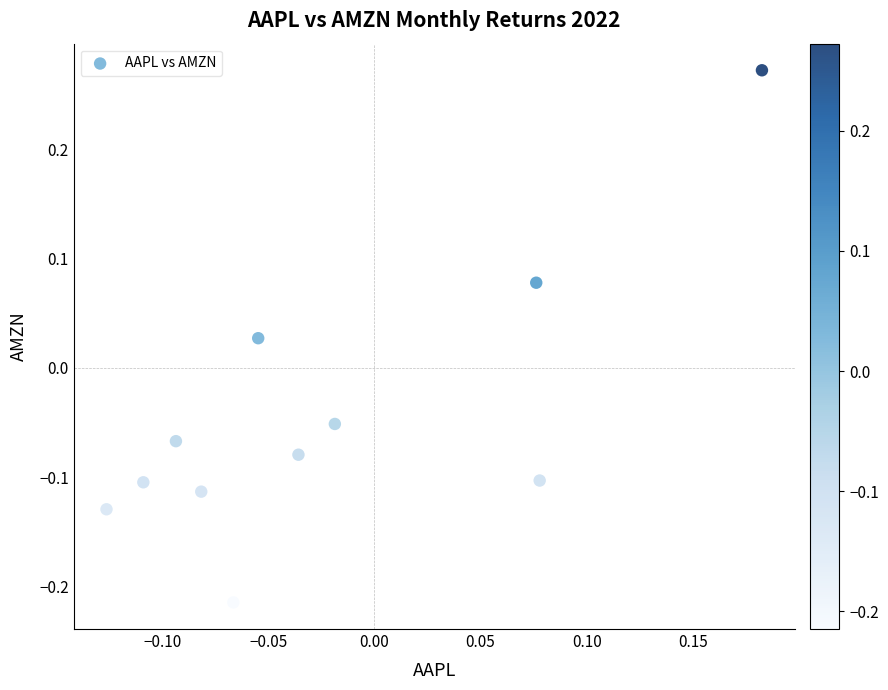

What is the range of Y values (max minus min)?

0.5